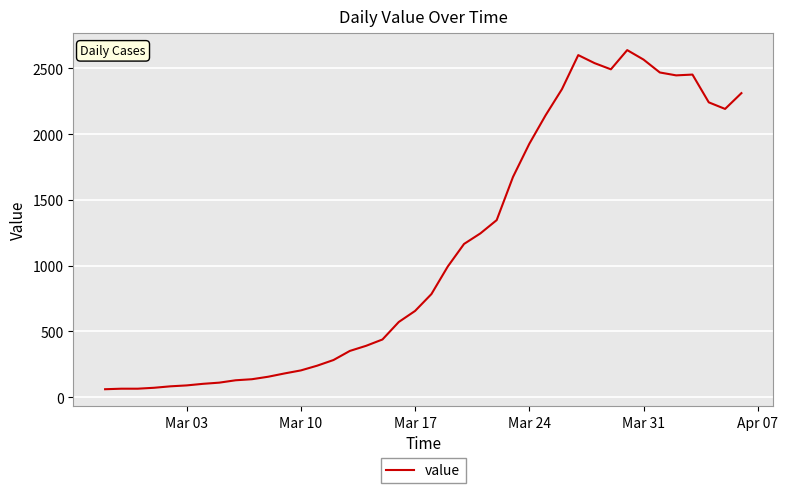

What is the average value?

1124